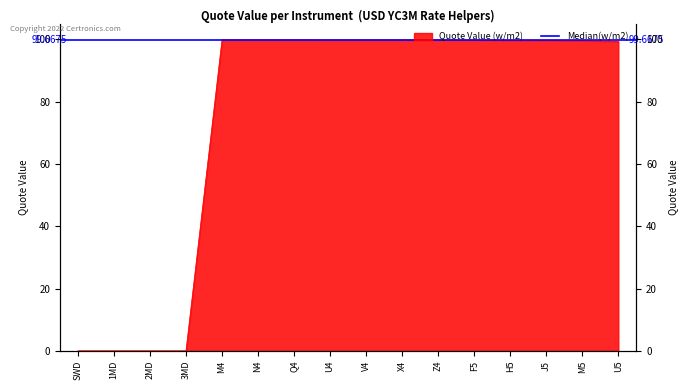

Which label corresponds to the largest value in the chart?

M4